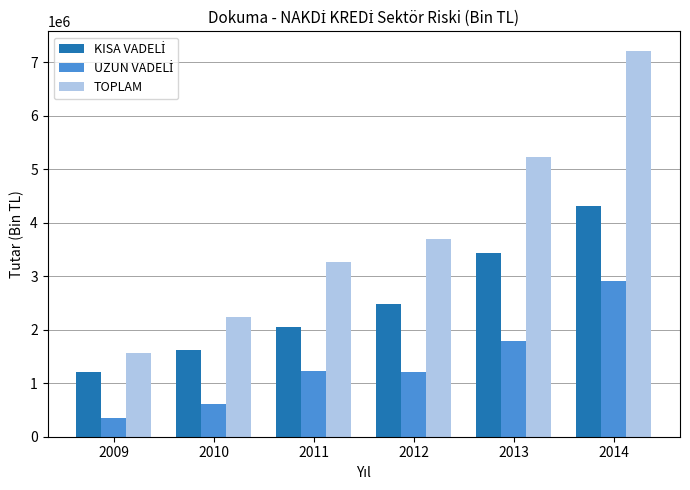

What value does the TOPLAM series have at 2013?

5225442.1